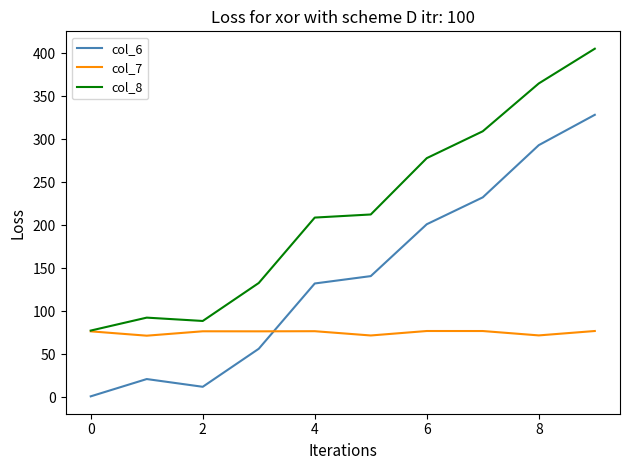

True or false: col_8 and col_6 intersect in this chart.

False